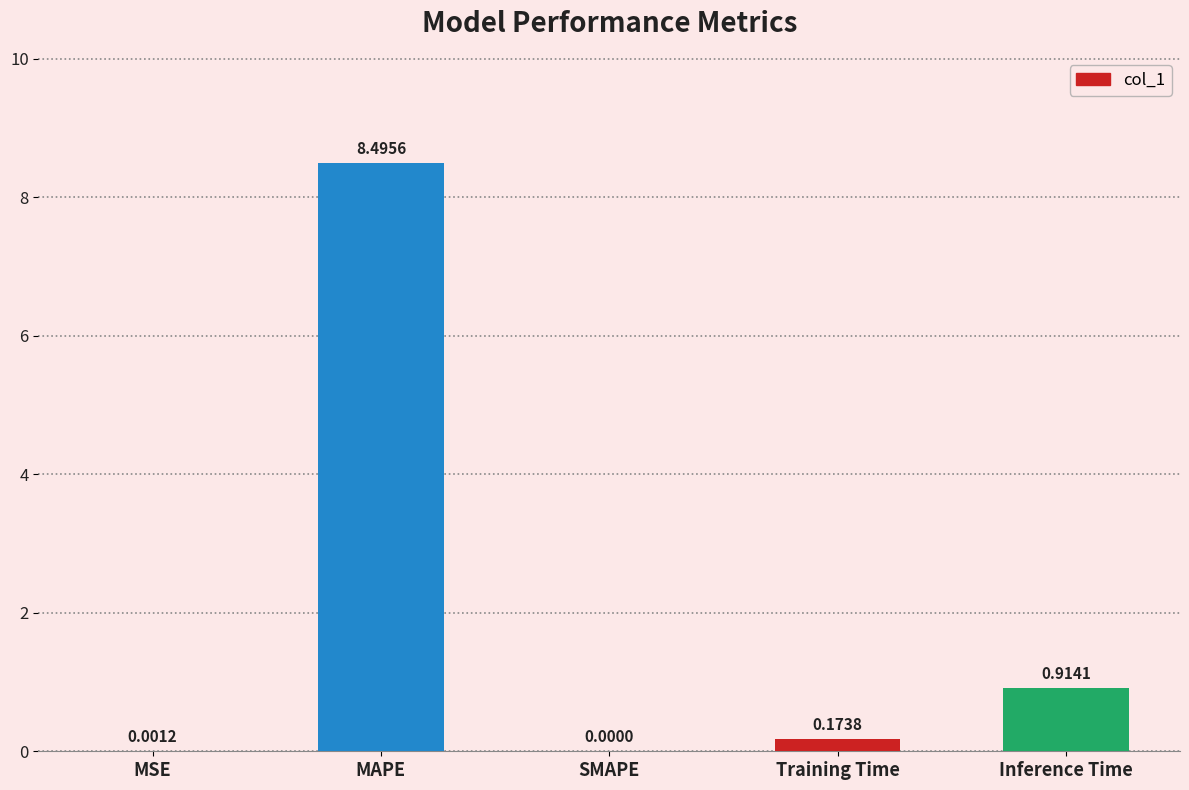

Which label corresponds to the largest value in the chart?

MAPE